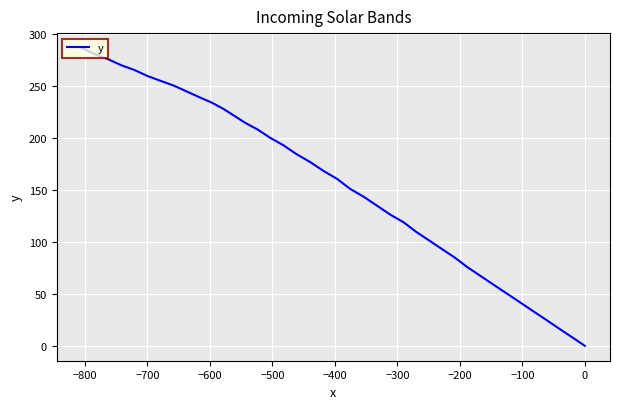

What is the value of the 24th point from the left?

193.0